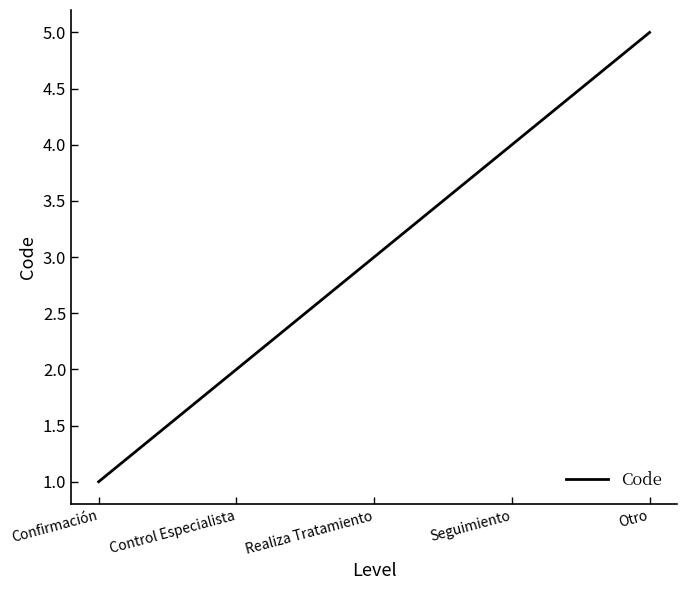

Reading left to right, extract all data points from this chart.

1	2	3	4	5